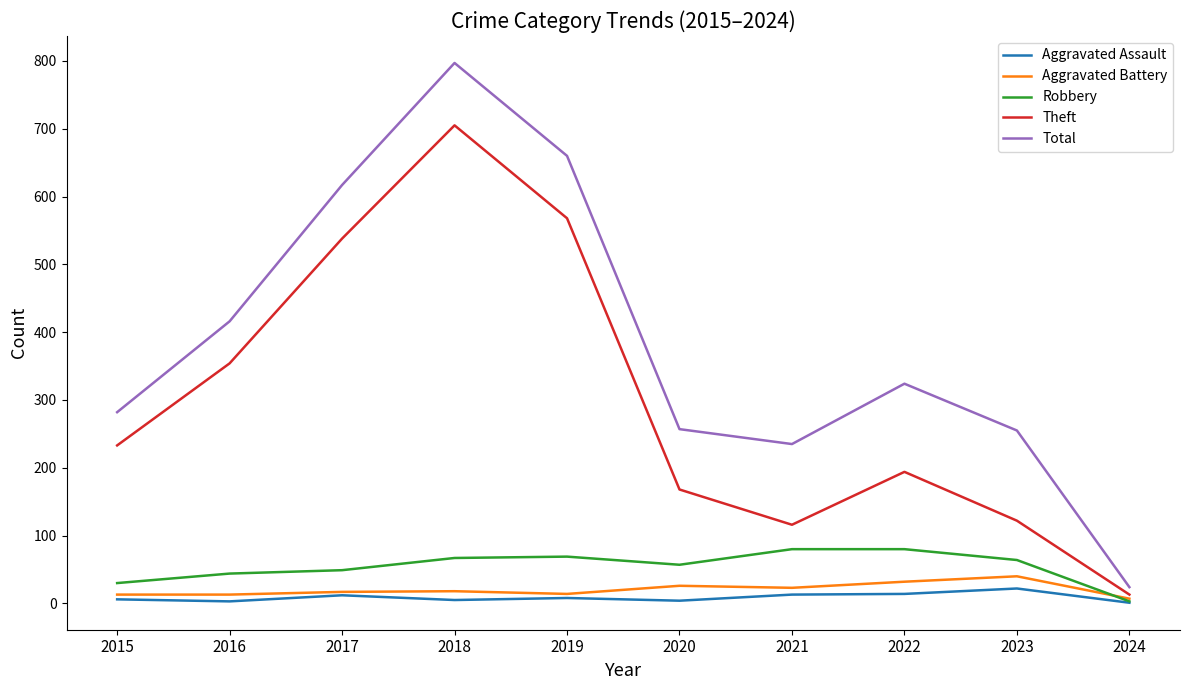

The Theft series shows 193 at 2023. True or false?

False